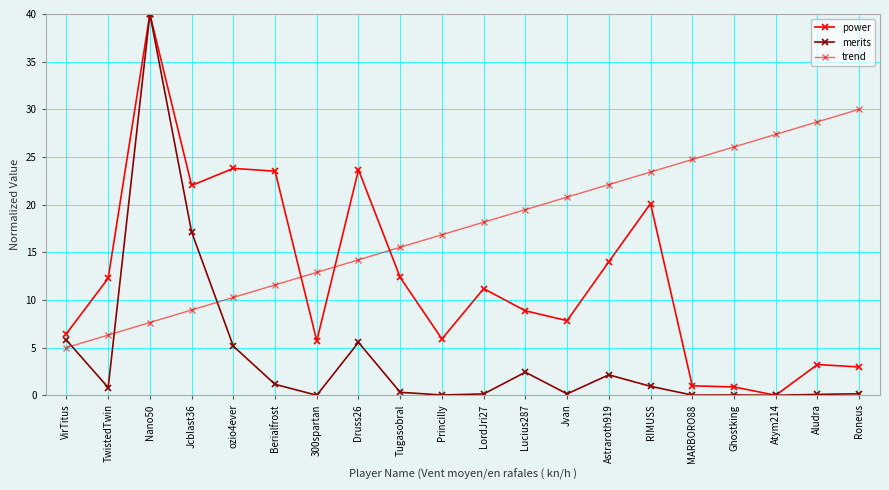

Which series has the widest spread of values?

power